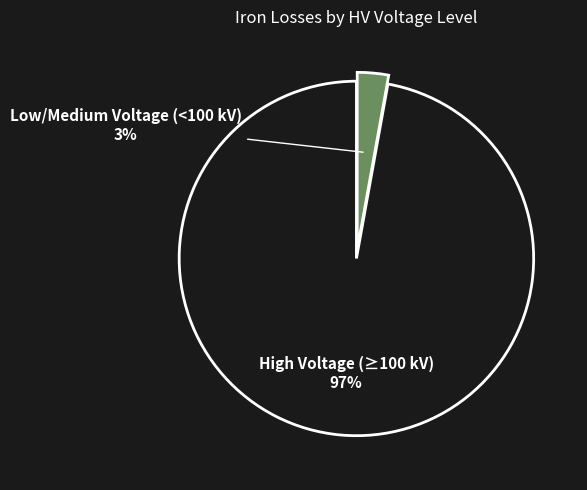

To the nearest percent, what is the average slice percentage?

50%